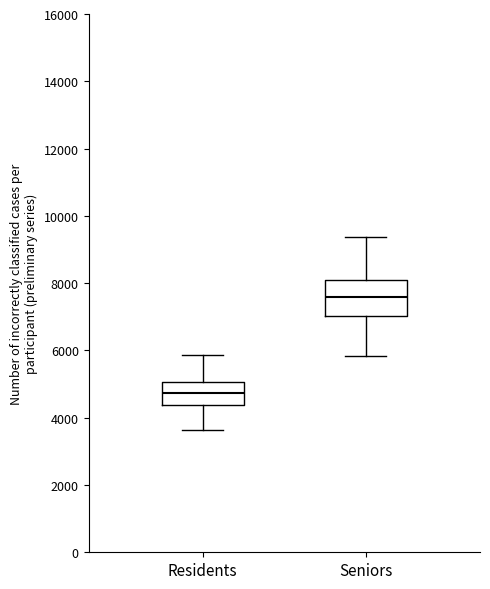

Where does the median line of the box for Residents sit on the y-axis? The values are not printed on the chart, so give them approximately, as read against the axis.

4800